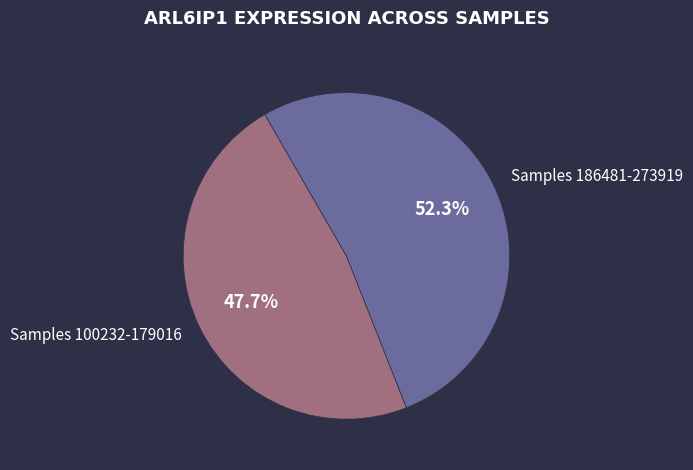

Which has a higher value, Samples 100232-179016 or Samples 186481-273919?

Samples 186481-273919